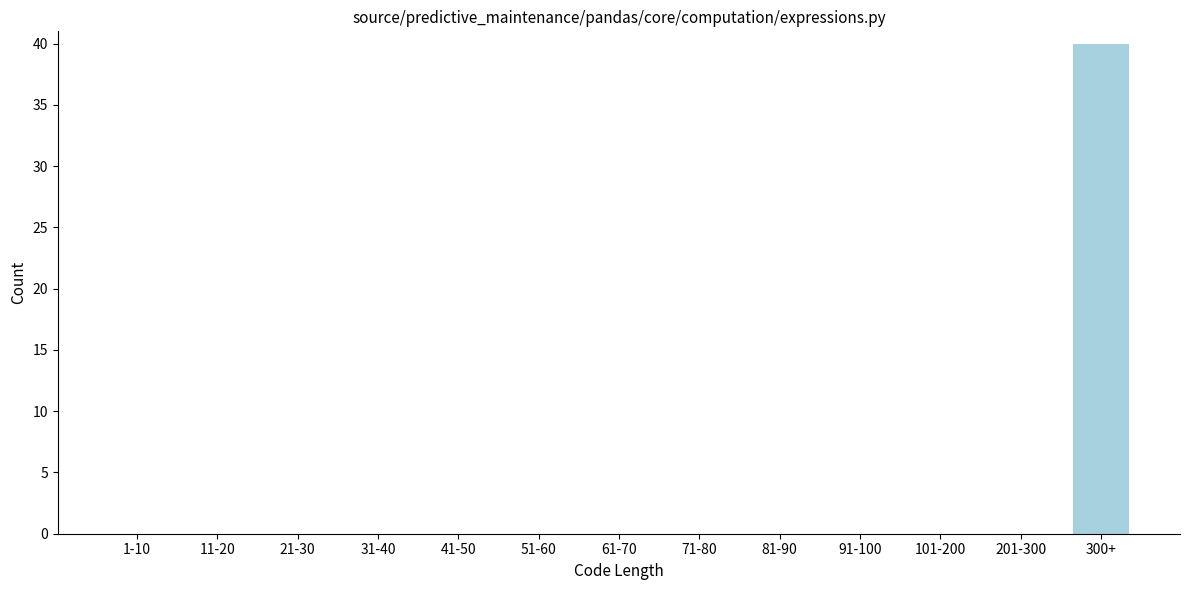

Reading left to right, what are all the values shown in this chart?

1-10=0	11-20=0	21-30=0	31-40=0	41-50=0	51-60=0	61-70=0	71-80=0	81-90=0	91-100=0	101-200=0	201-300=0	300+=40